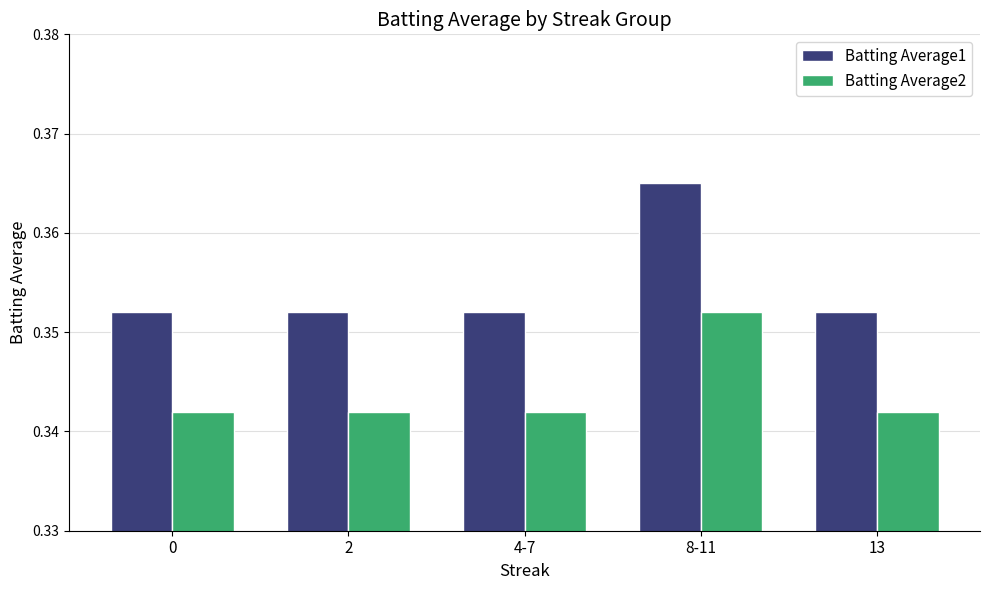

Is the value of Batting Average2 at 4-7 greater than the value of Batting Average1 at 0?

No